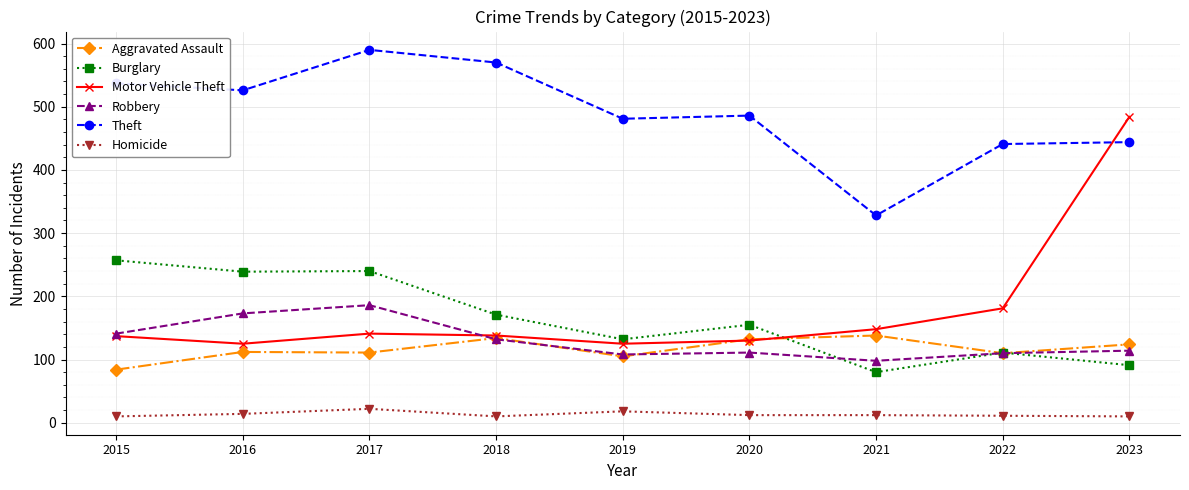

Count the number of categories in the chart.

9